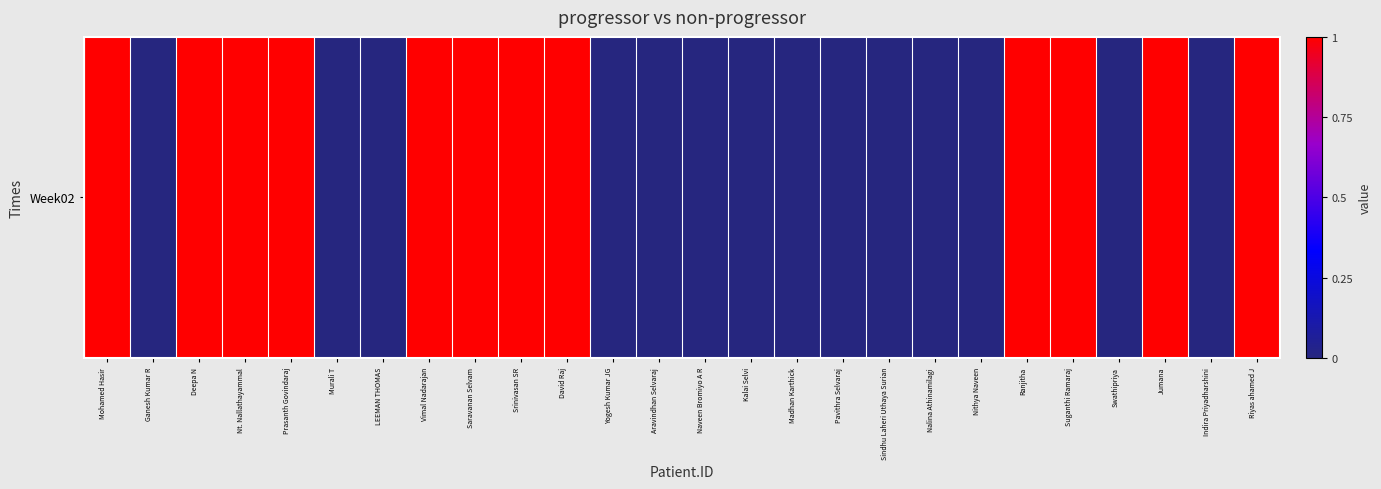

Which has a higher value, Ganesh Kumar R or Indira Priyadharshini?

Ganesh Kumar R